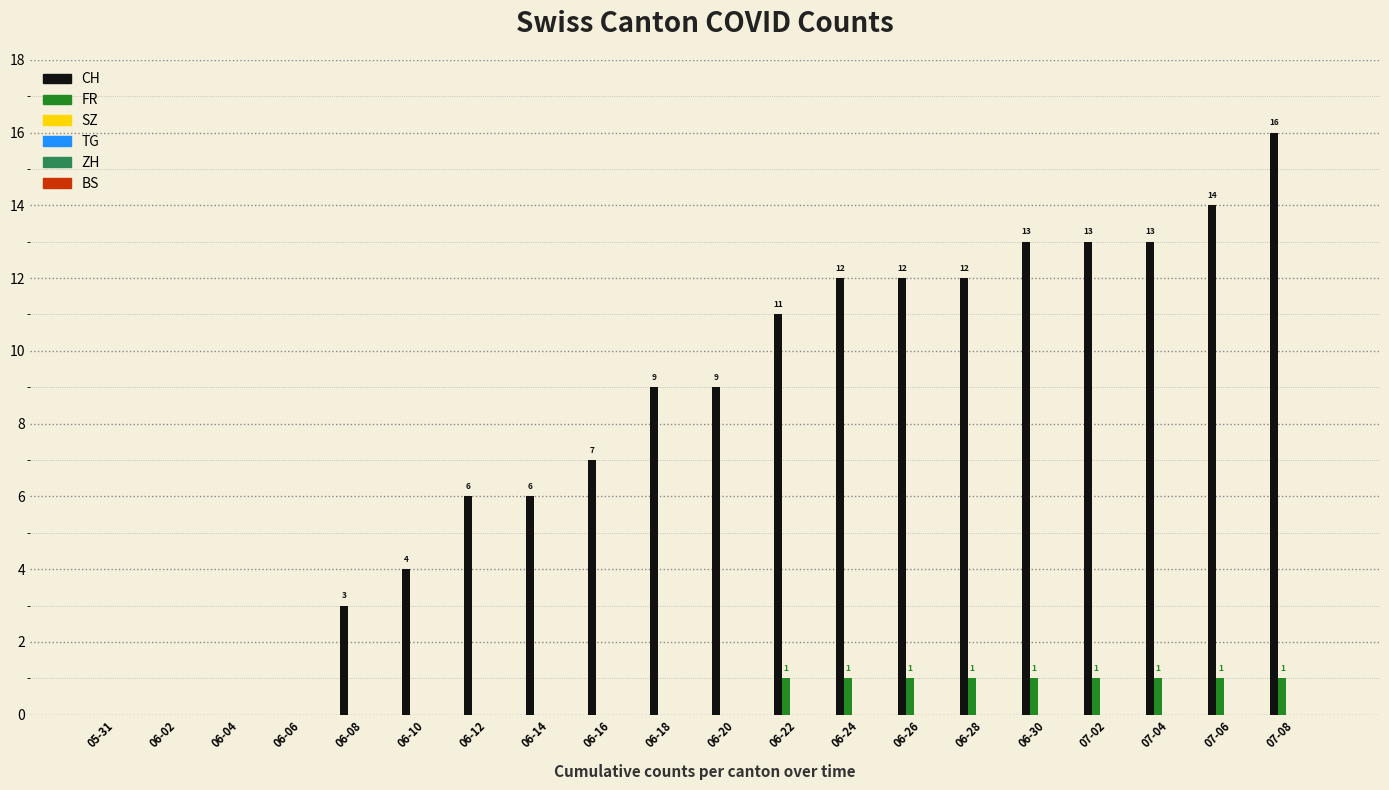

What is the highest value of the CH series?

16